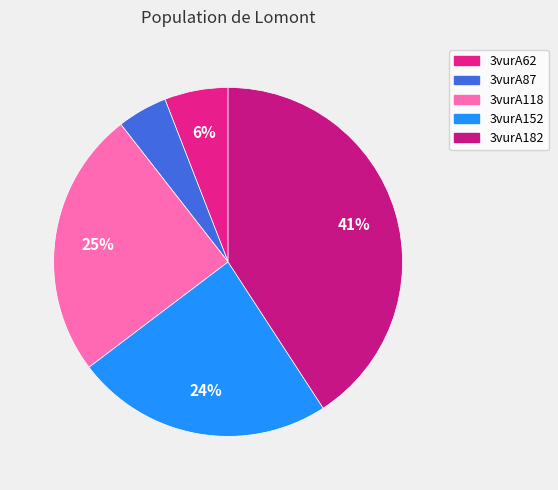

How many slices are in this pie chart?

5